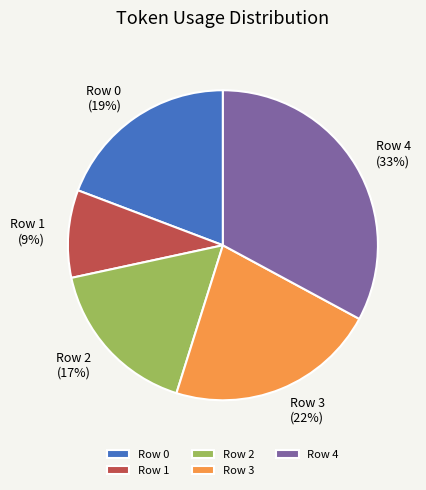

Do Row 0 and Row 1 together represent more than half of the pie?

No